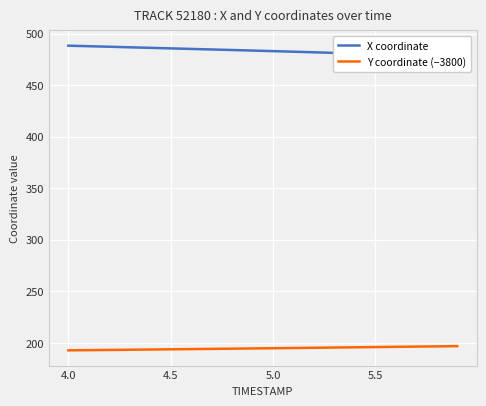

What is the minimum value shown in the chart?

192.7